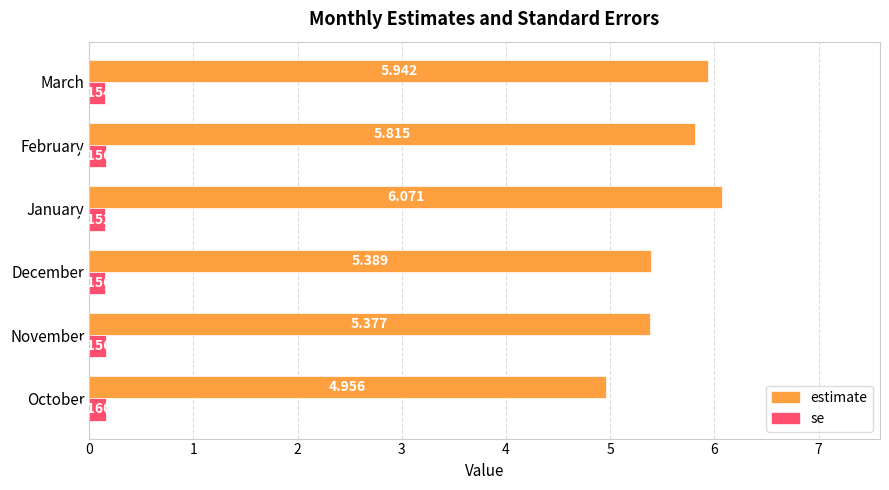

Which series changed the most between November and January?

estimate